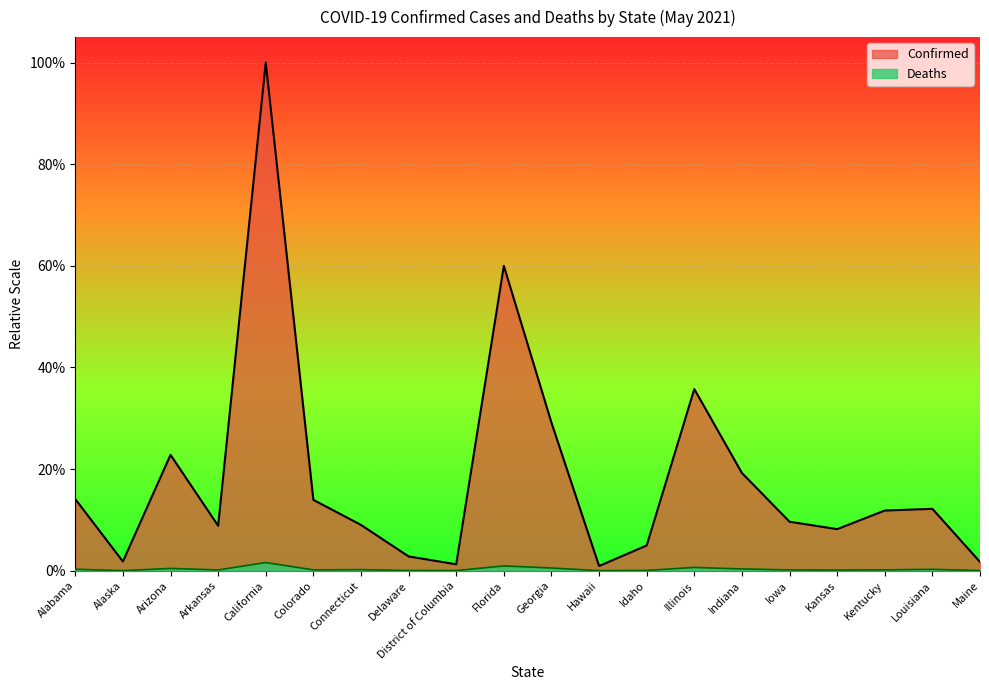

True or false: Confirmed and Deaths cross at least once.

False